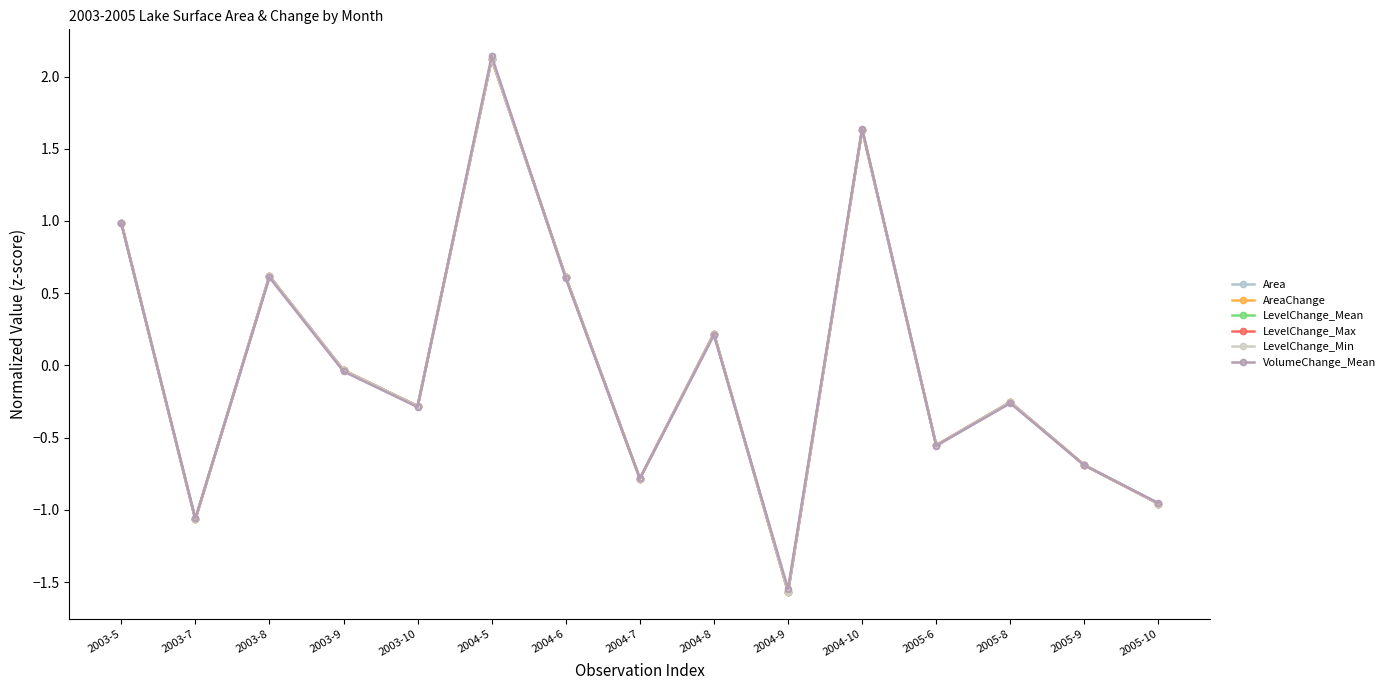

Does the chart have visible grid lines?

No